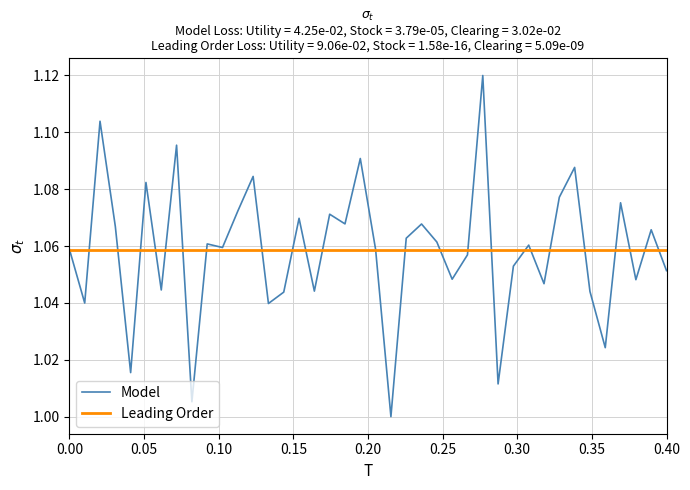

What are all the series names shown in the legend?

Model, Leading Order